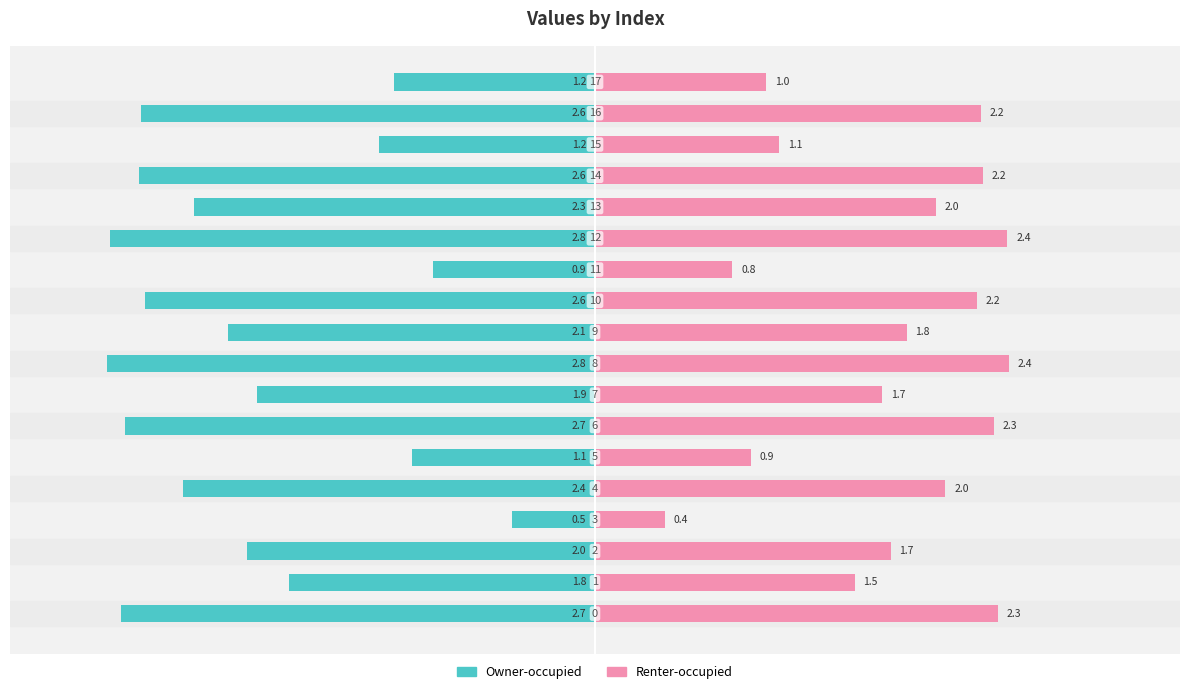

At which label is Renter-occupied closest to 1?

17